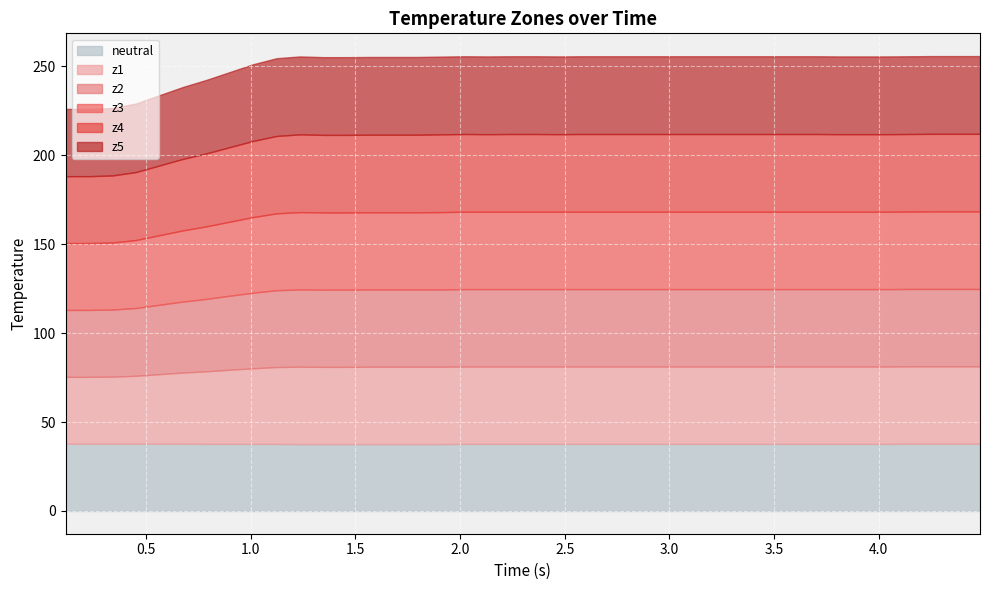

What is the smallest value displayed?

37.6